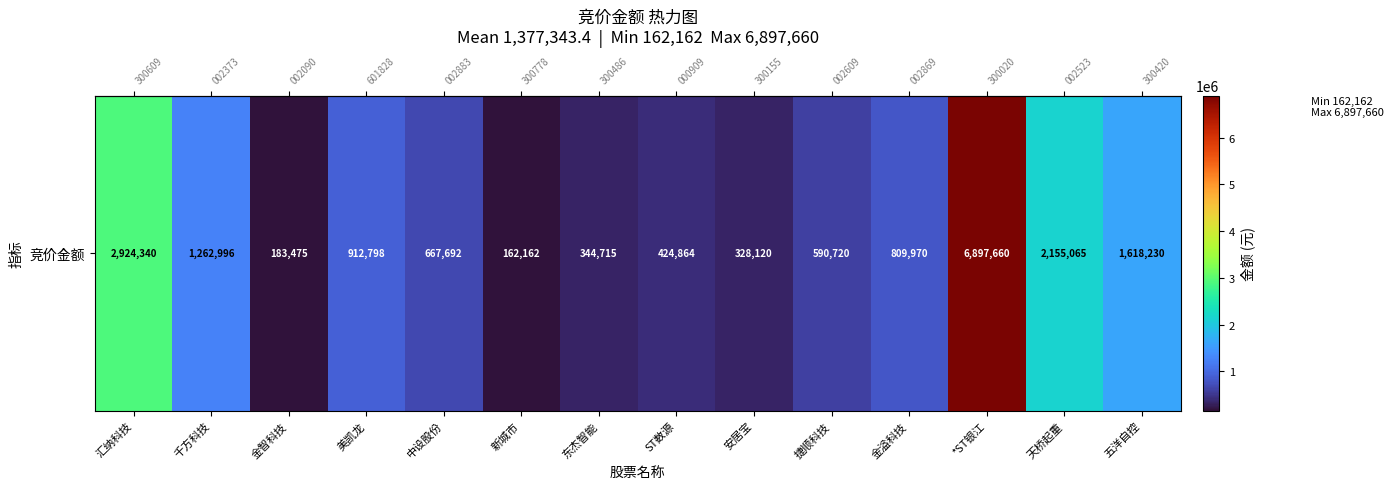

Count the number of categories in the chart.

14